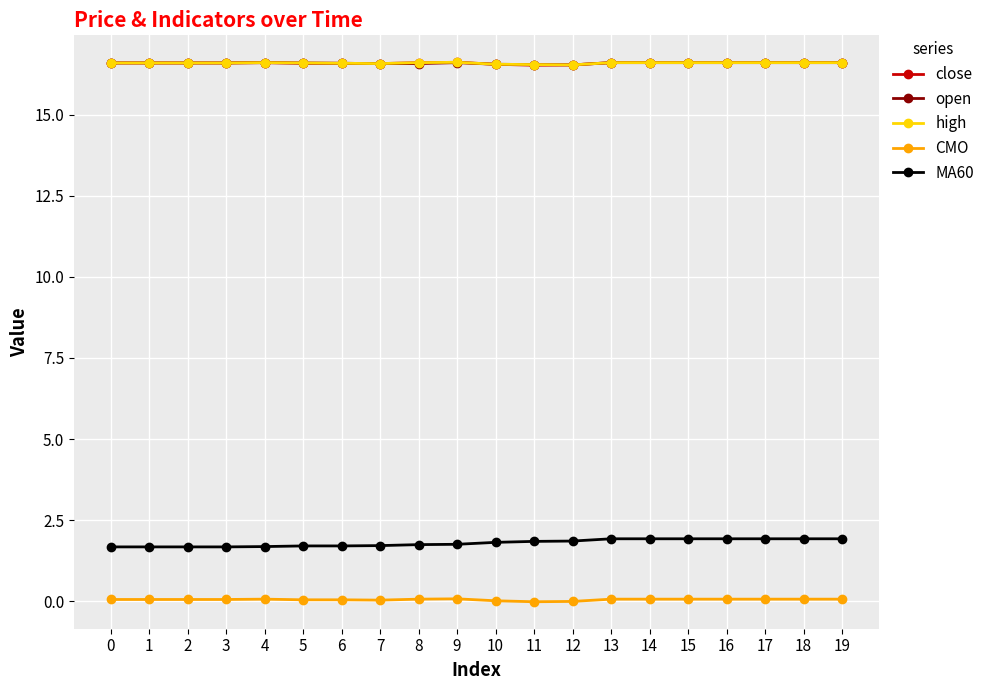

True or false: MA60 and close cross at least once.

False